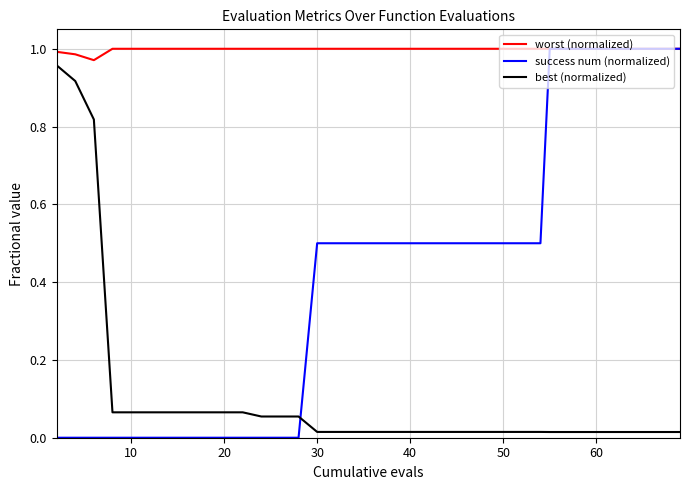

Rank the series by their average value, from highest to lowest.

worst (normalized), success num (normalized), best (normalized)